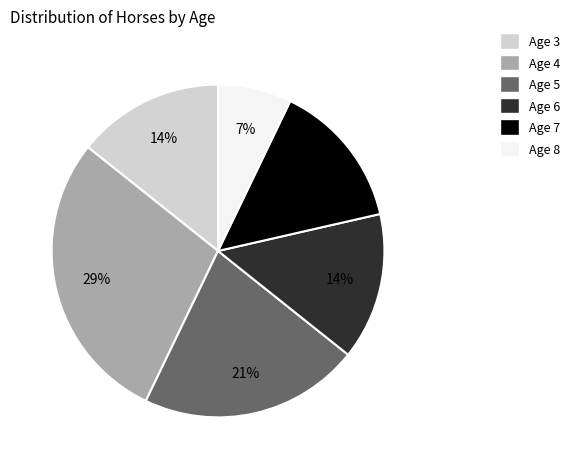

Which has a higher value, Age 5 or Age 6?

Age 5